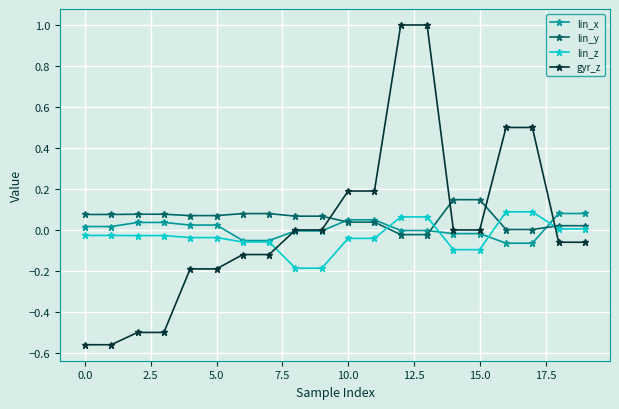

What is the maximum value shown in the chart?

1.0